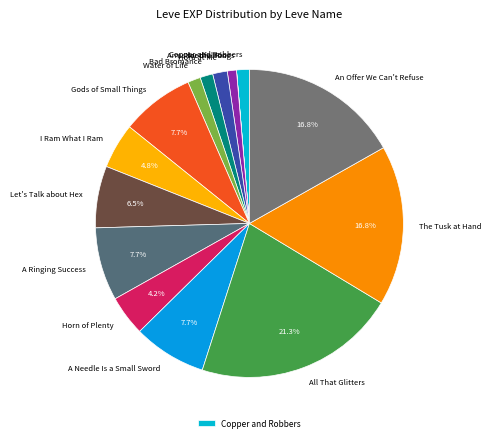

Does any single category account for the majority?

No